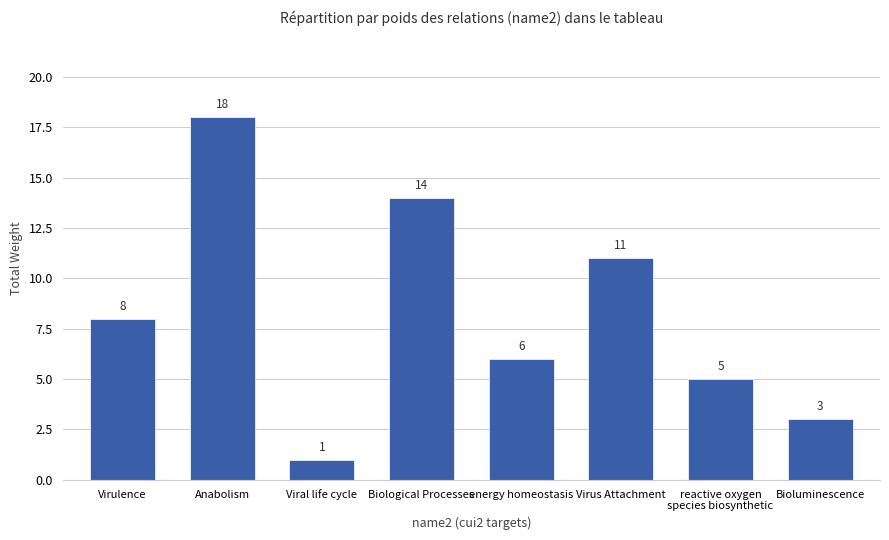

The chart shows a value of 8 at Virulence. True or false?

True